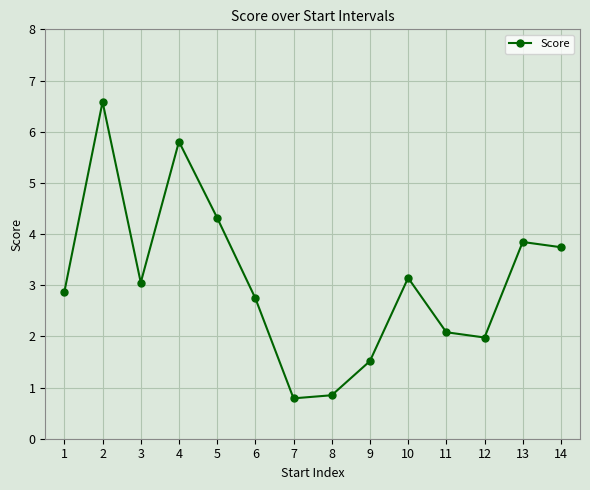

How many series are shown in this chart?

1